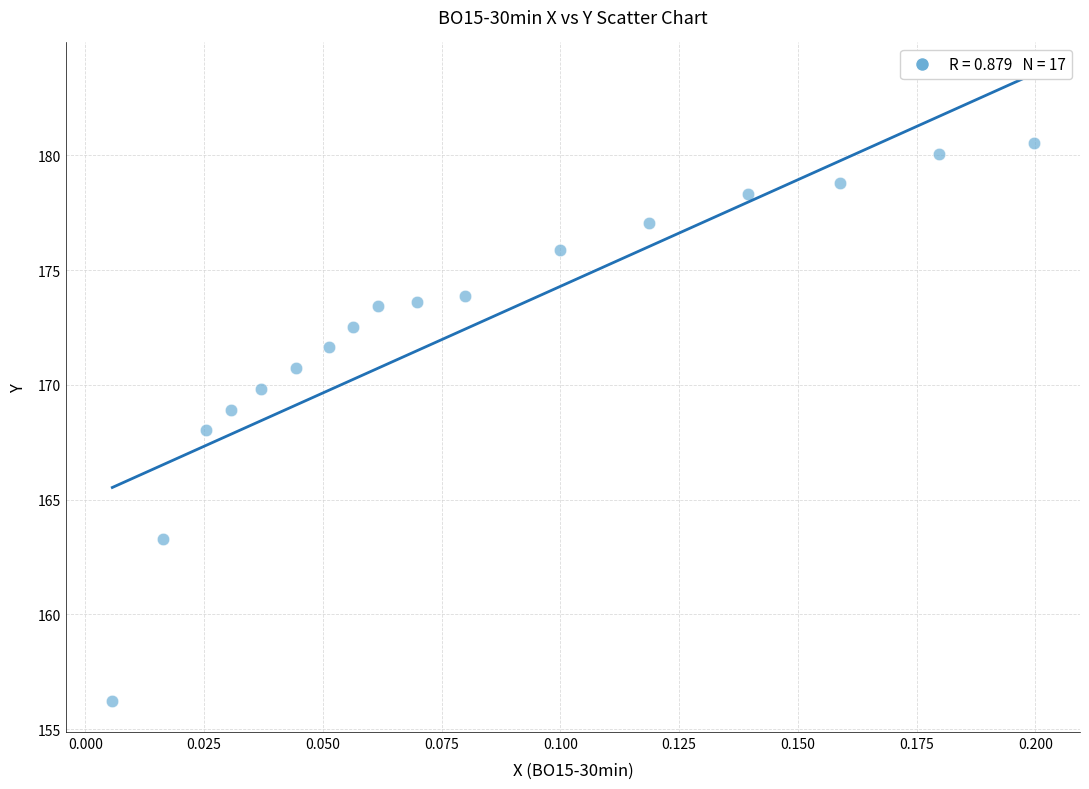

What is the range of Y values (max minus min)?

24.3